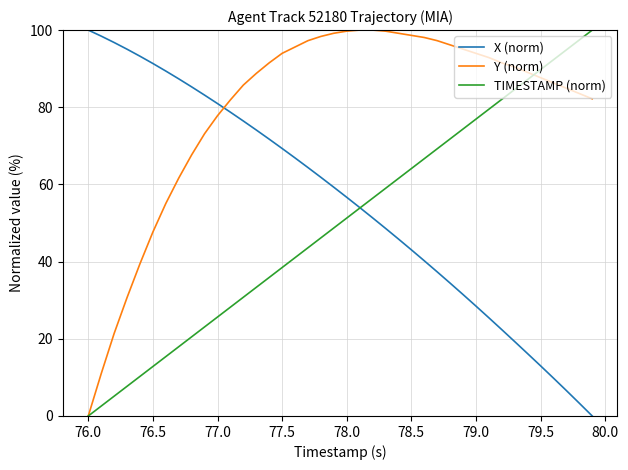

Which series has the largest total across all categories?

Y (norm)